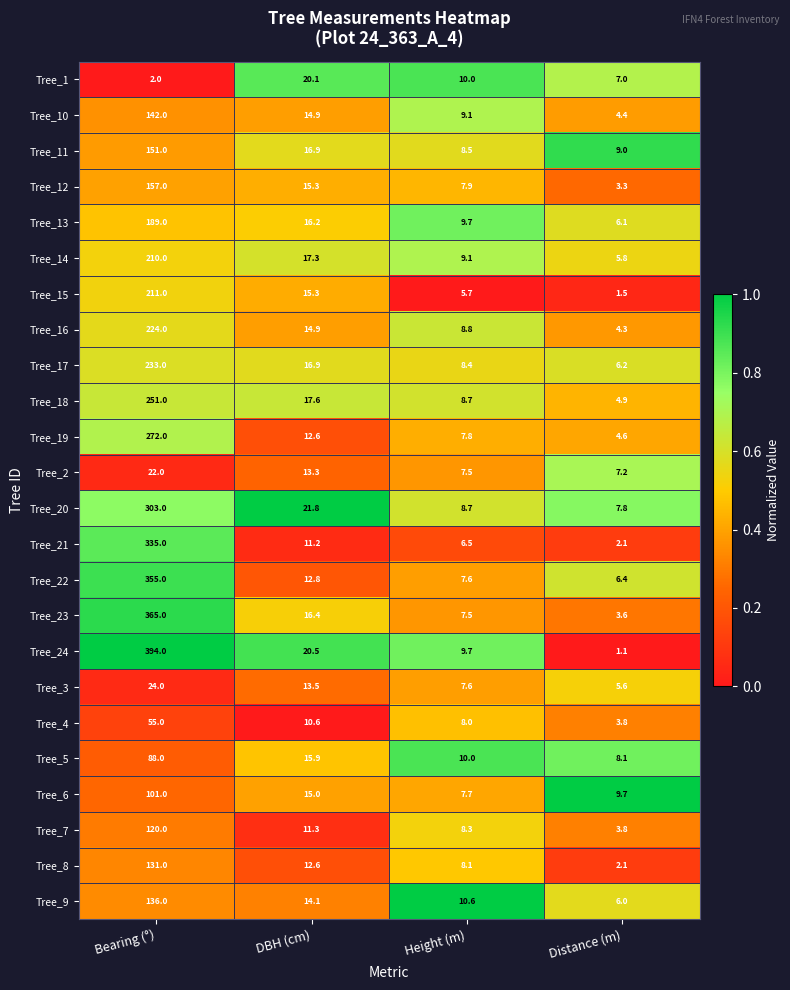

List the series in order of their peak value, highest first.

Tree_24, Tree_23, Tree_22, Tree_21, Tree_20, Tree_19, Tree_18, Tree_17, Tree_16, Tree_15, Tree_14, Tree_13, Tree_12, Tree_11, Tree_10, Tree_9, Tree_8, Tree_7, Tree_6, Tree_5, Tree_4, Tree_3, Tree_2, Tree_1